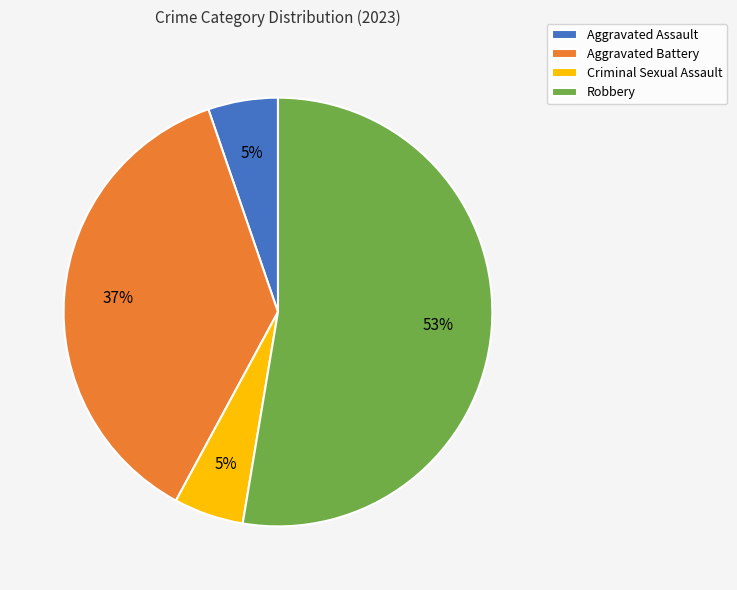

How many segments does this pie chart have?

4